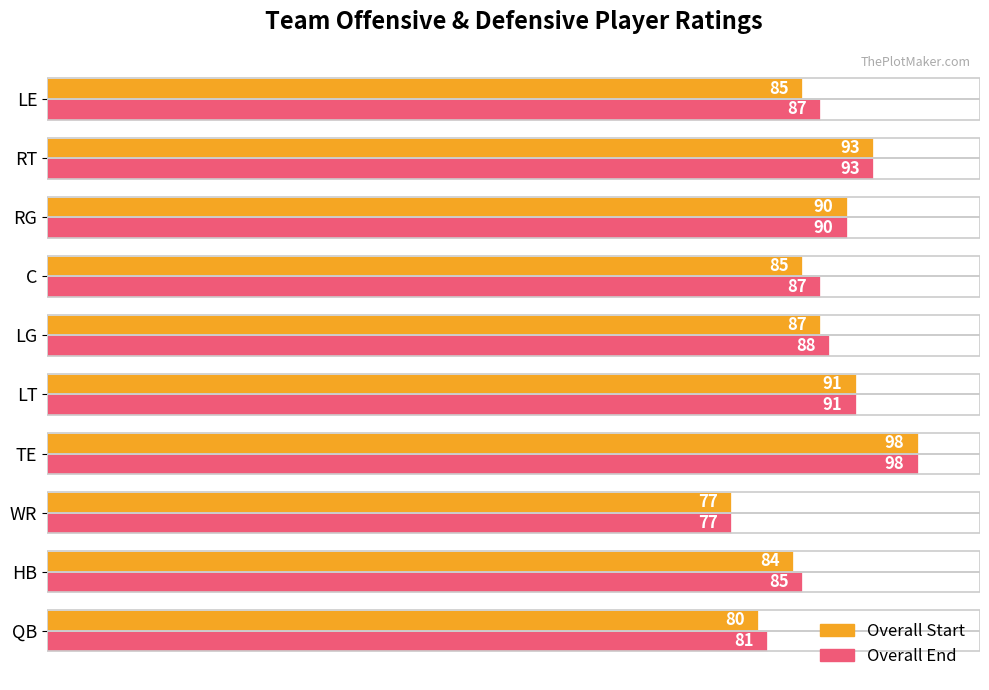

Which label corresponds to the smallest value in the chart?

WR